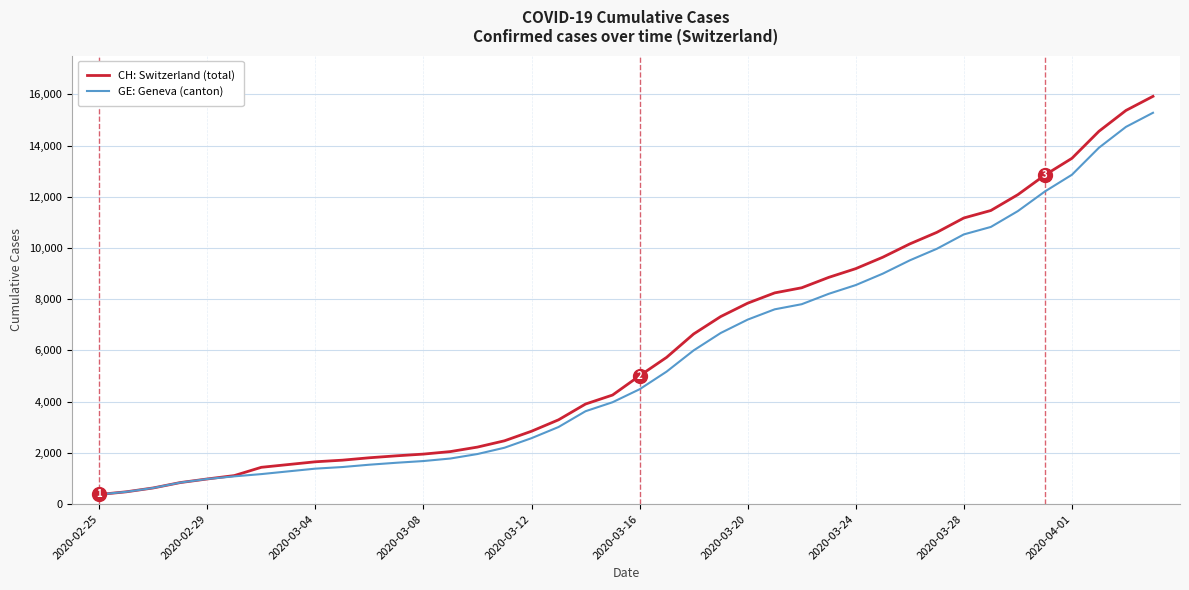

What are all the series names shown in the legend?

CH: Switzerland (total), GE: Geneva (canton)